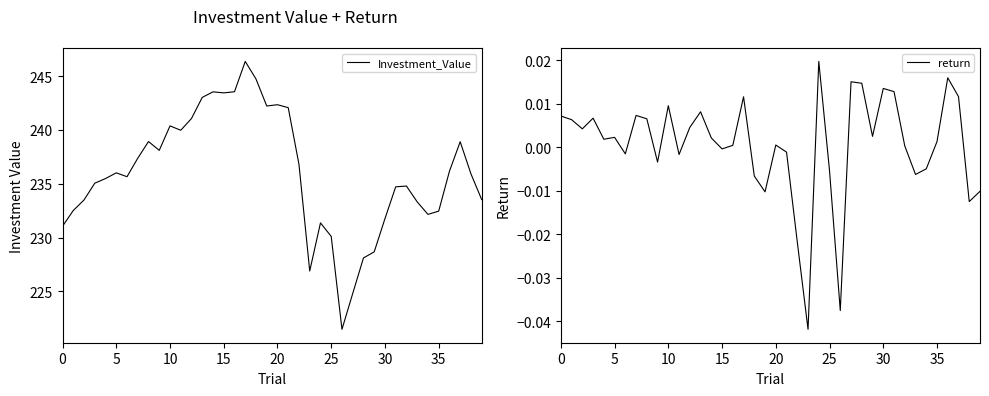

Between 13 and 25, which is larger?

13